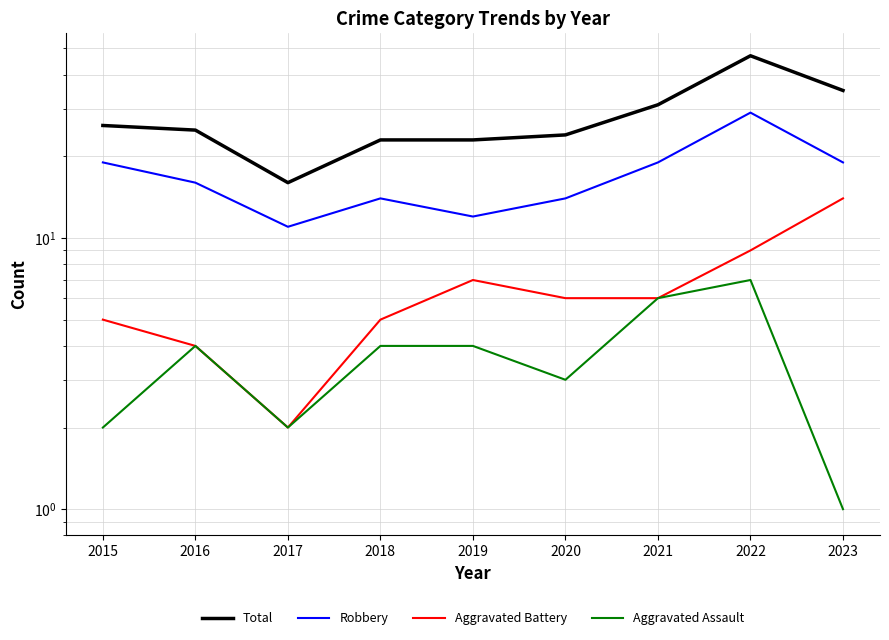

What is the difference between the highest and lowest values at 2022?

40